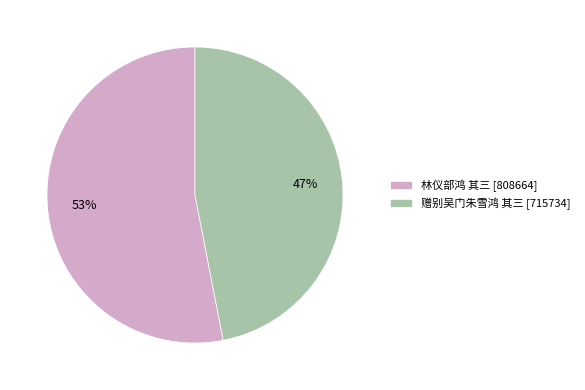

Count the number of slices in the pie.

2